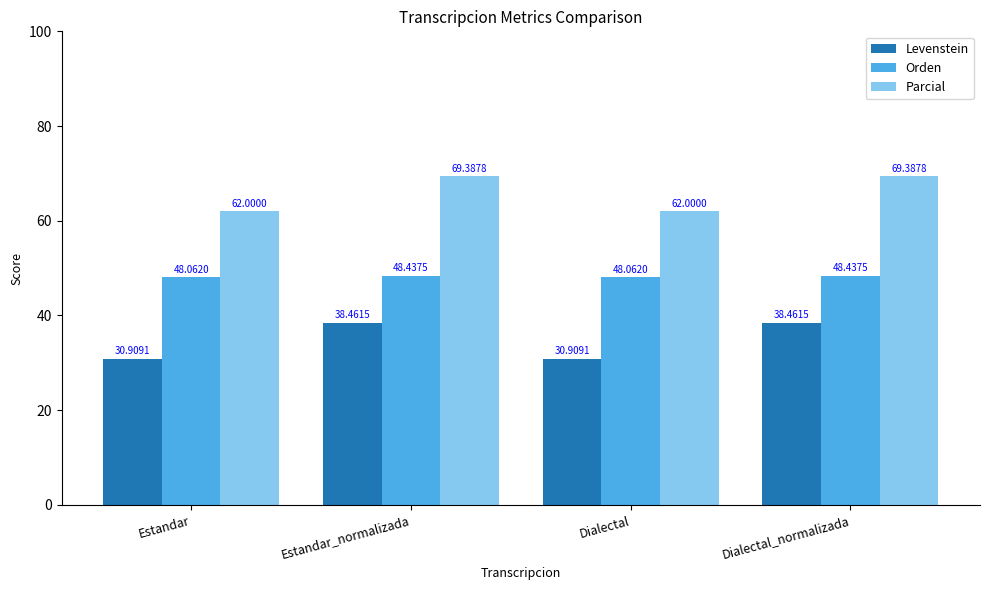

Rank the series at Estandar_normalizada from lowest to highest value.

Levenstein, Orden, Parcial